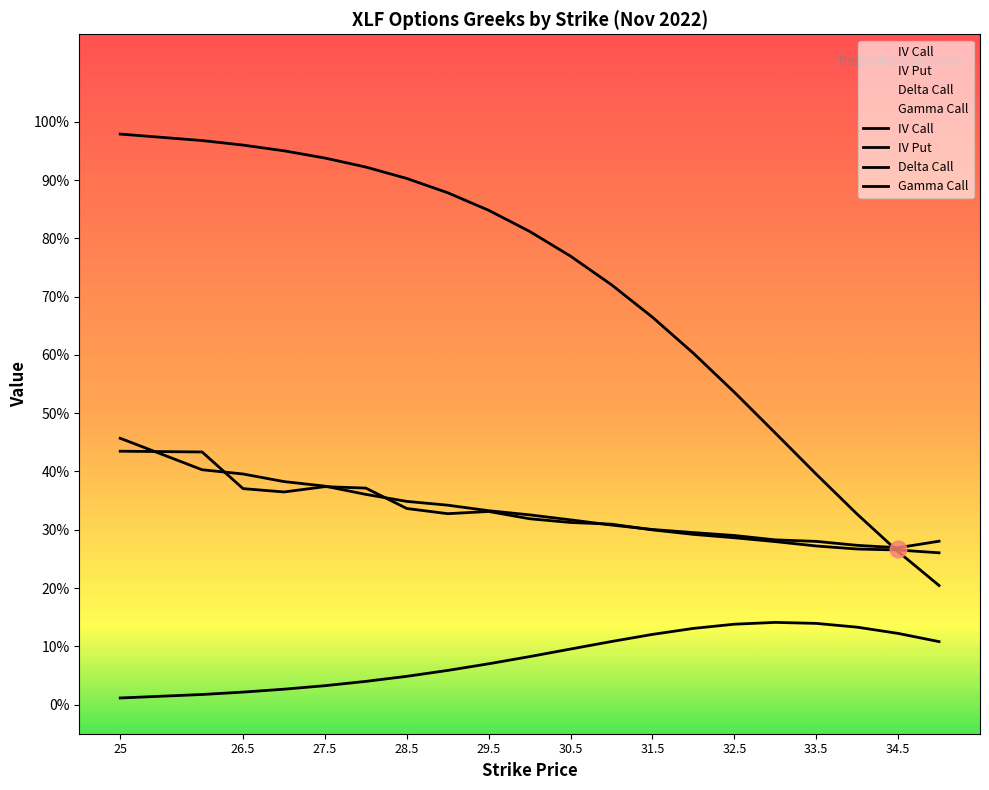

Between which two adjacent categories do iv_call and iv_put first intersect?

25 and 26